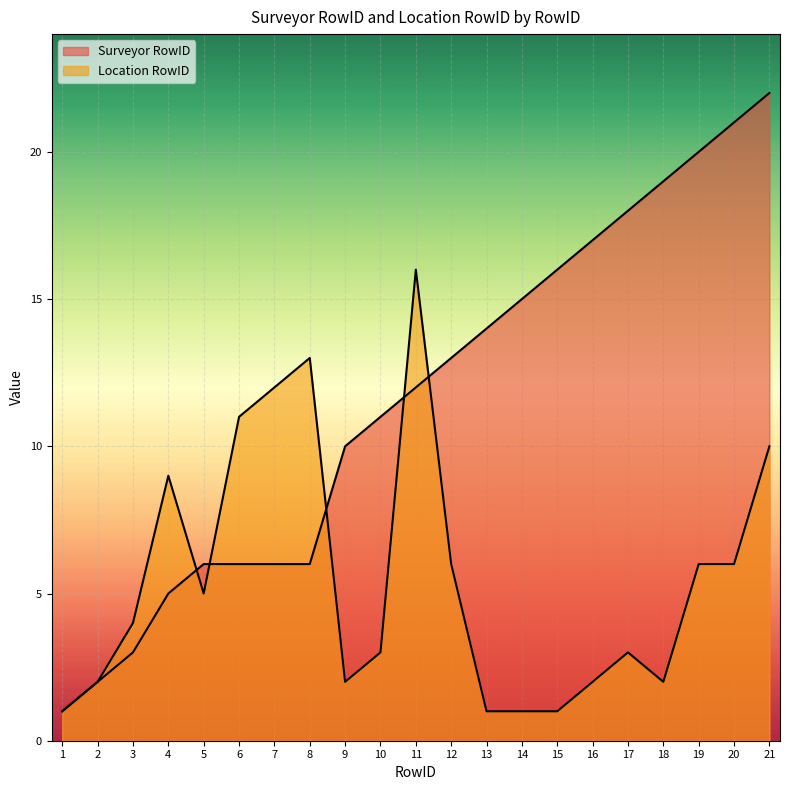

Rank the categories by Location RowID value from highest to lowest.

11, 8, 7, 6, 21, 4, 12, 19, 20, 5, 3, 10, 17, 2, 9, 16, 18, 1, 13, 14, 15